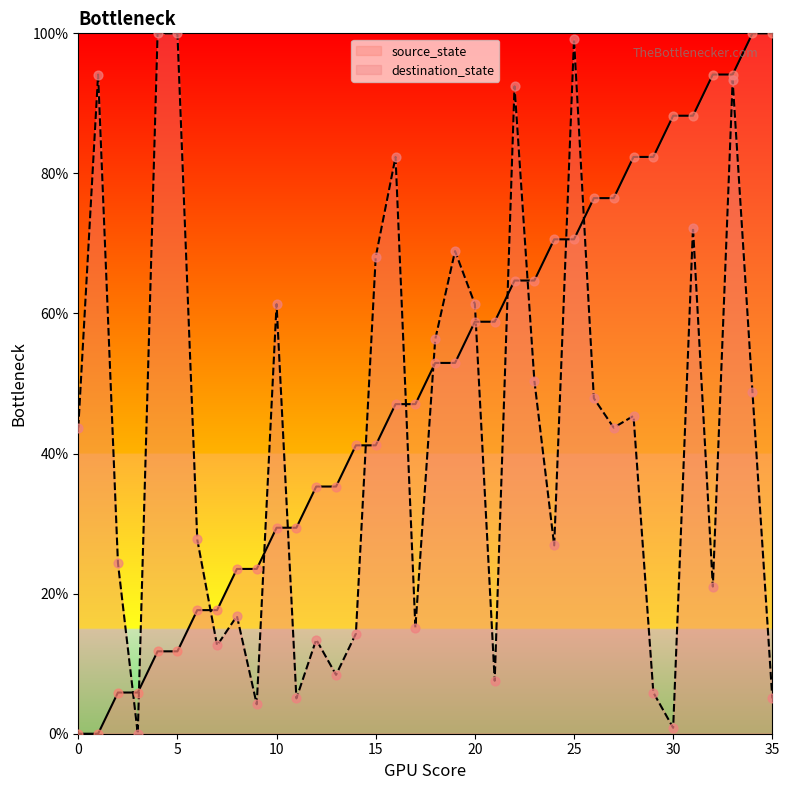

At which category is the sum across all series the highest?

33